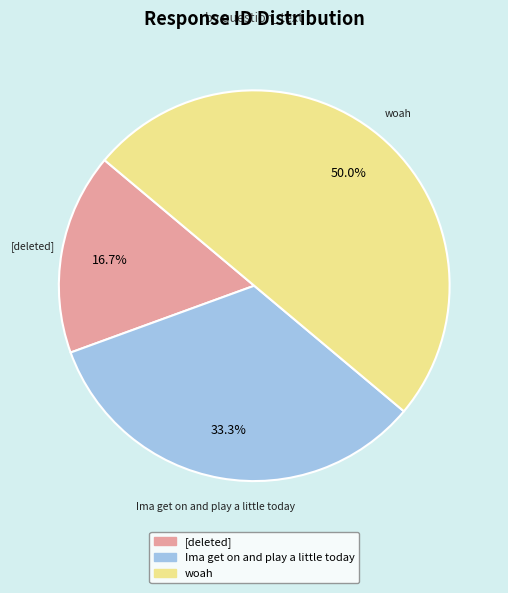

Rank the categories by value from lowest to highest.

[deleted], Ima get on and play a little today, woah